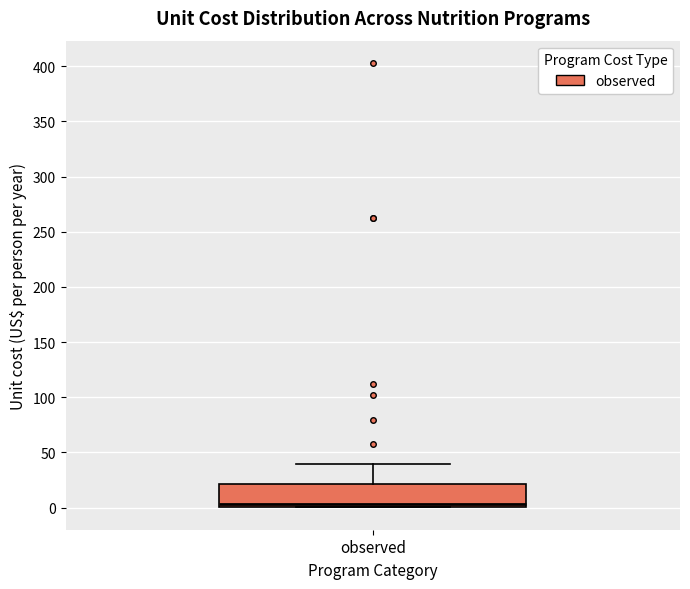

Read this box plot against the y-axis: the position of the median line, the range covered by the box, and the ends of both whiskers. The values are not printed on the chart, so give them approximately, as read against the axis.

median 5, box 0 to 20, whiskers 0 to 40